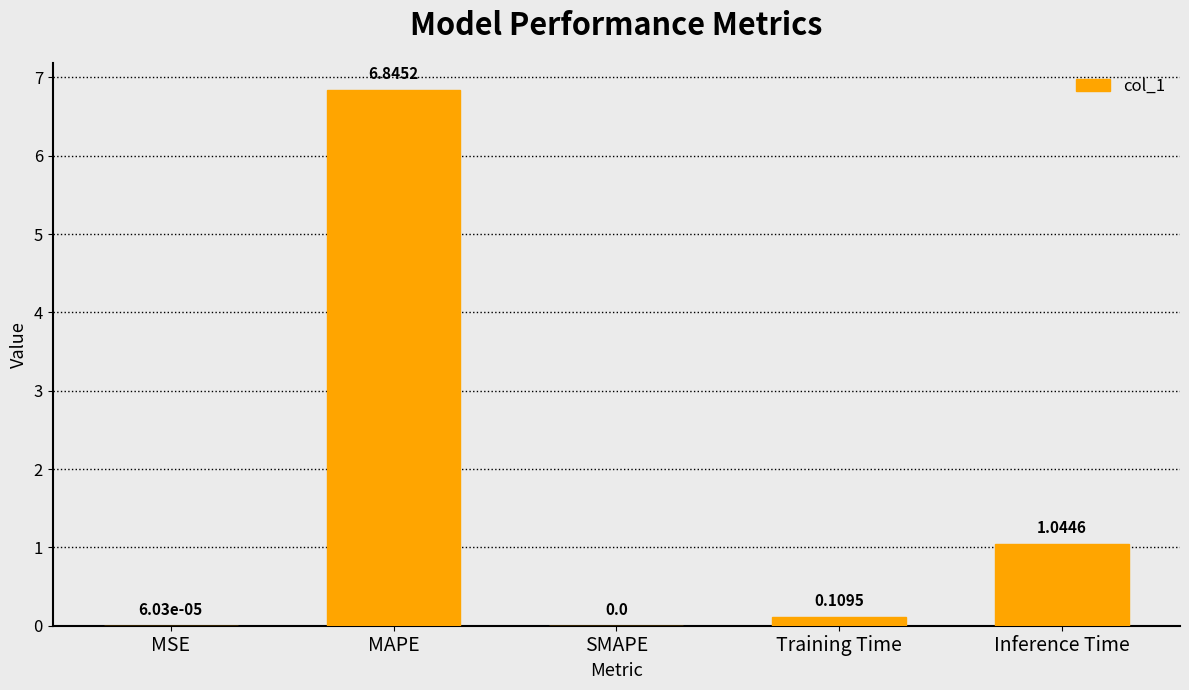

What is the sum of all values?

8.0